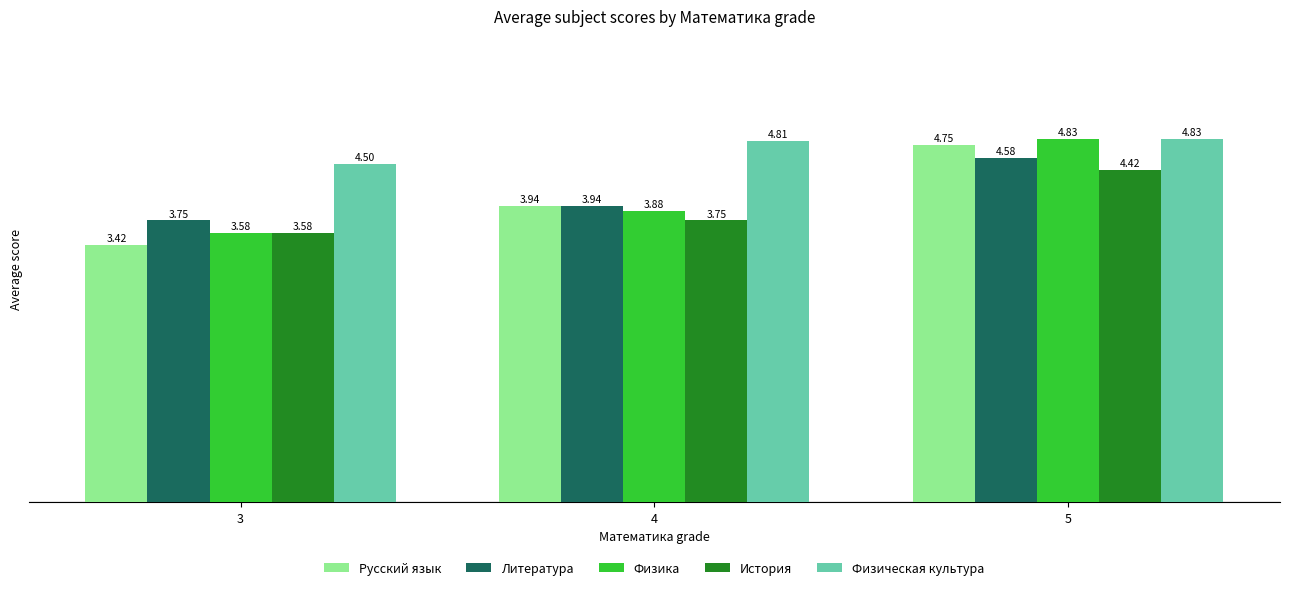

What is the difference between the Литература values at 5 and 4?

0.6